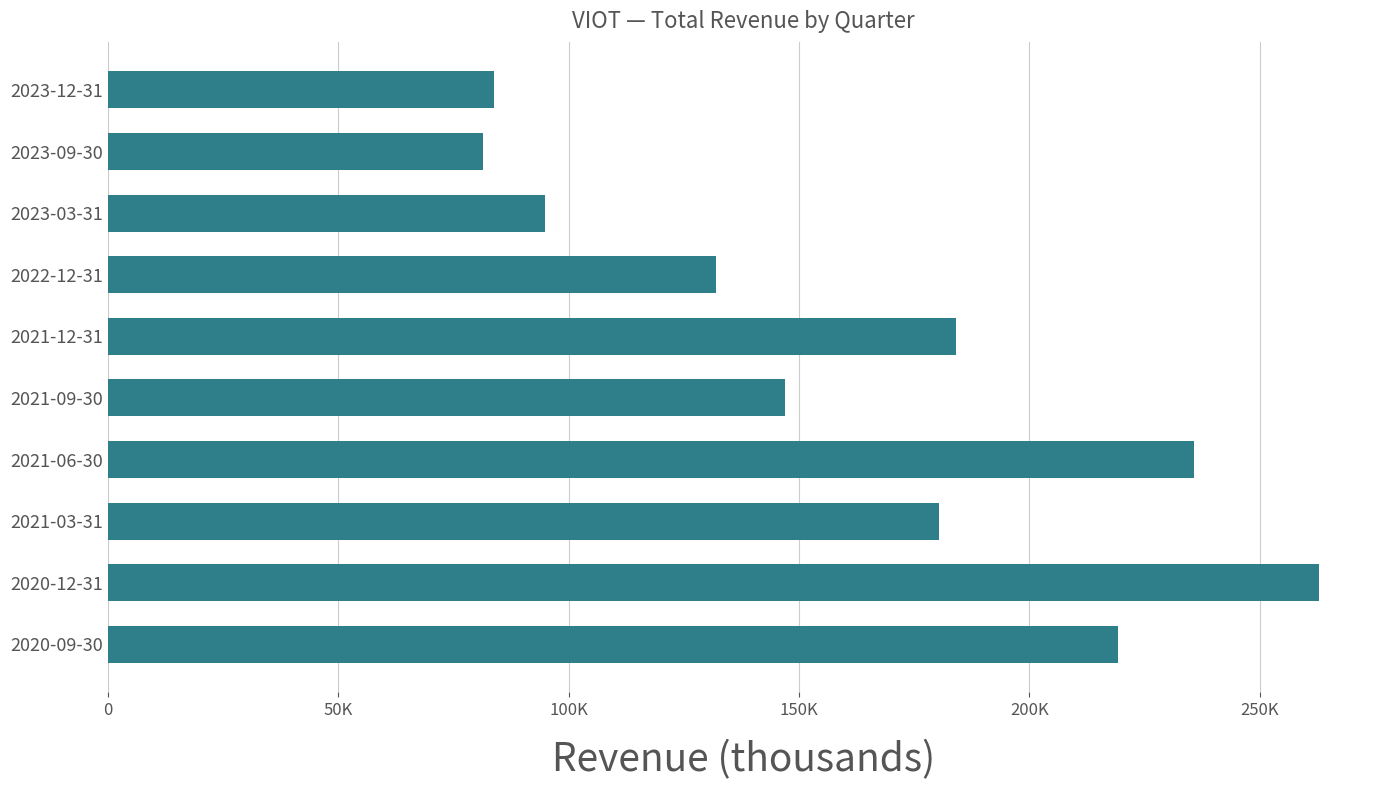

Rank the categories by value from lowest to highest.

2023-09-30, 2023-12-31, 2023-03-31, 2022-12-31, 2021-09-30, 2021-03-31, 2021-12-31, 2020-09-30, 2021-06-30, 2020-12-31